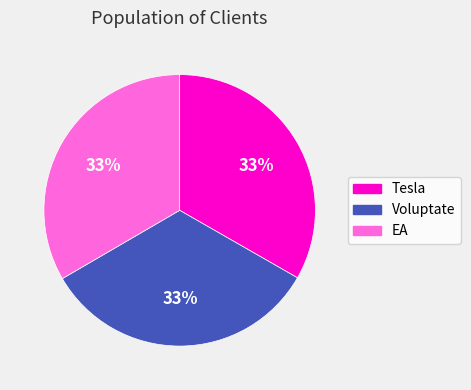

What percentage is the EA slice, to the nearest percent?

33%